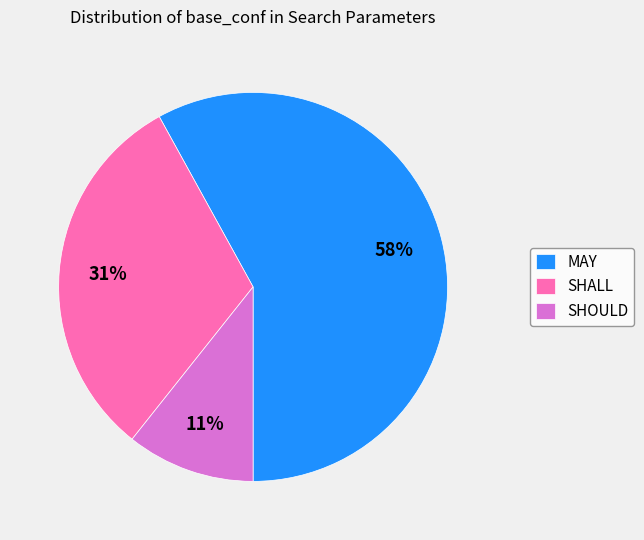

Does SHALL account for over 50% of the chart?

No